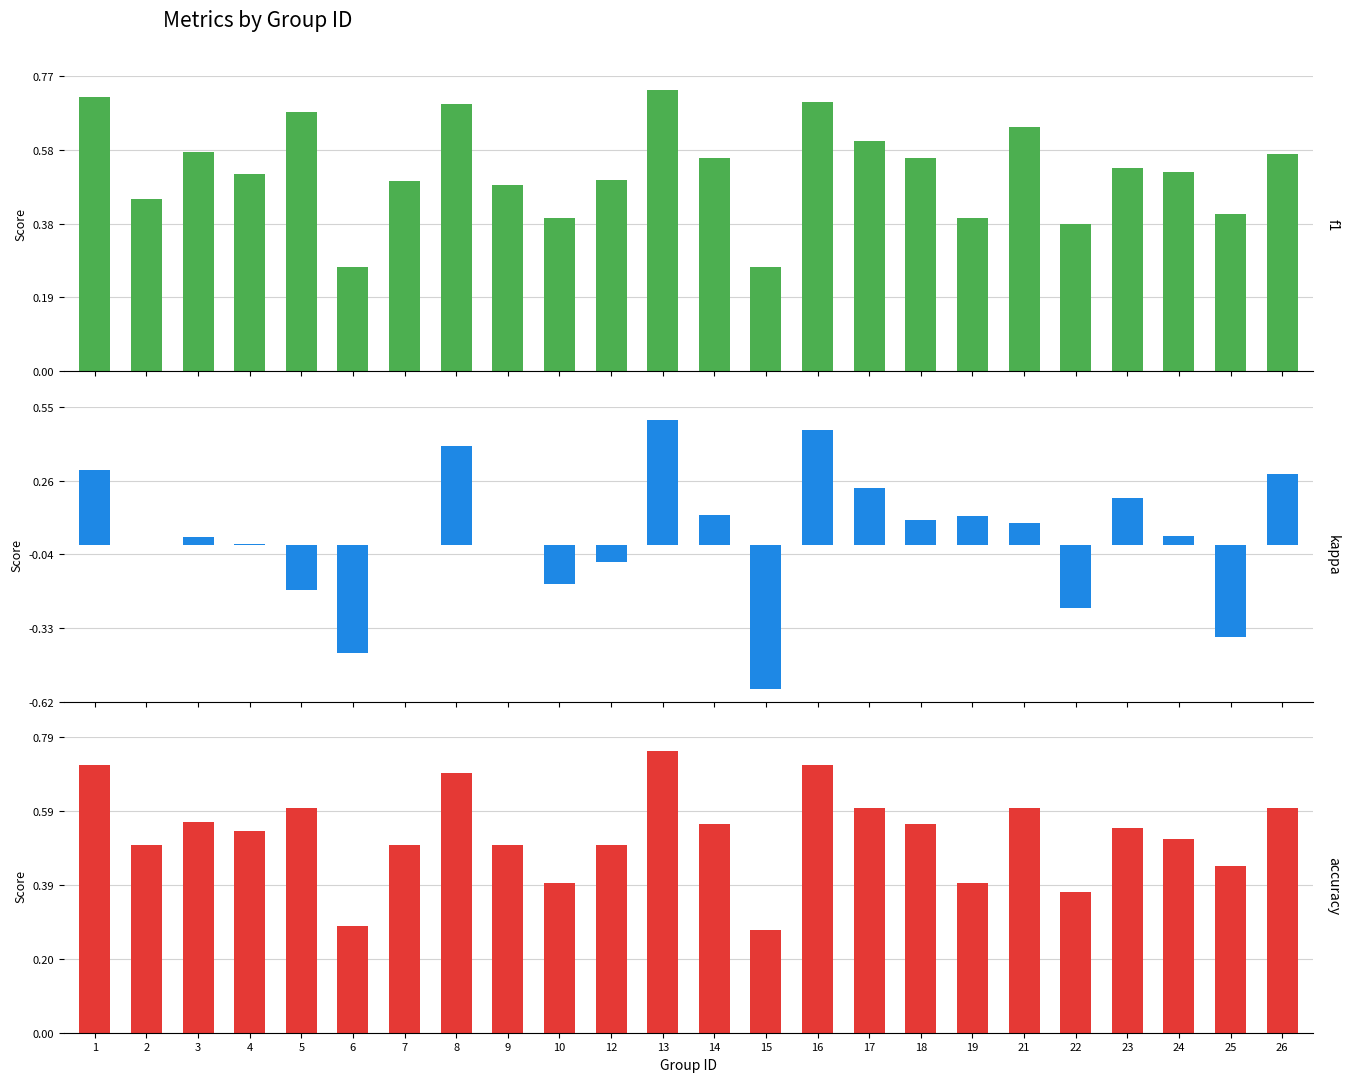

What is the value of the kappa bar at the 5th from the left?

-0.2